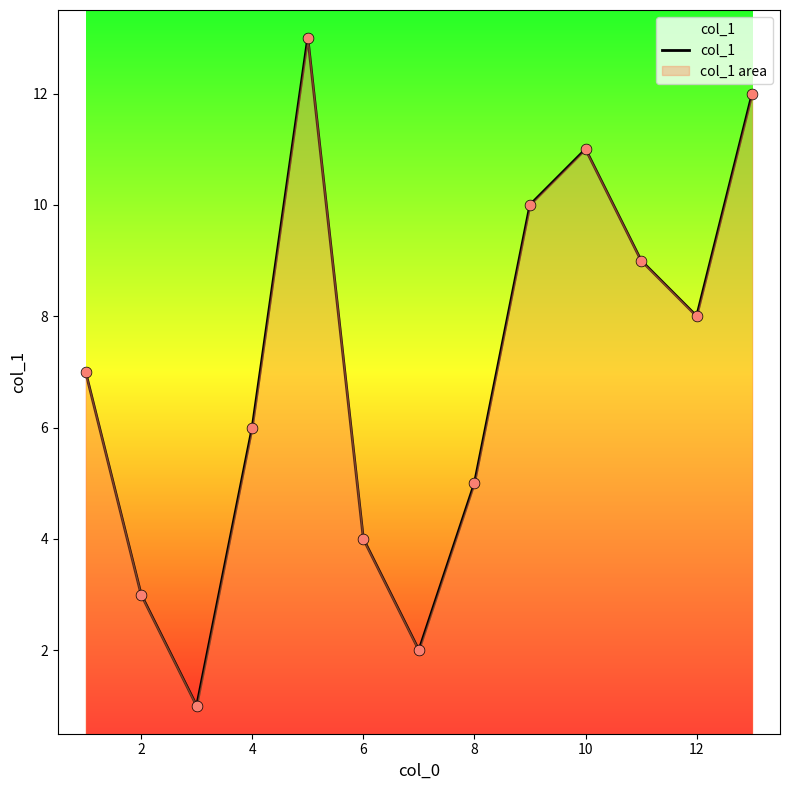

What is the change in value from 6 to 8?

+1